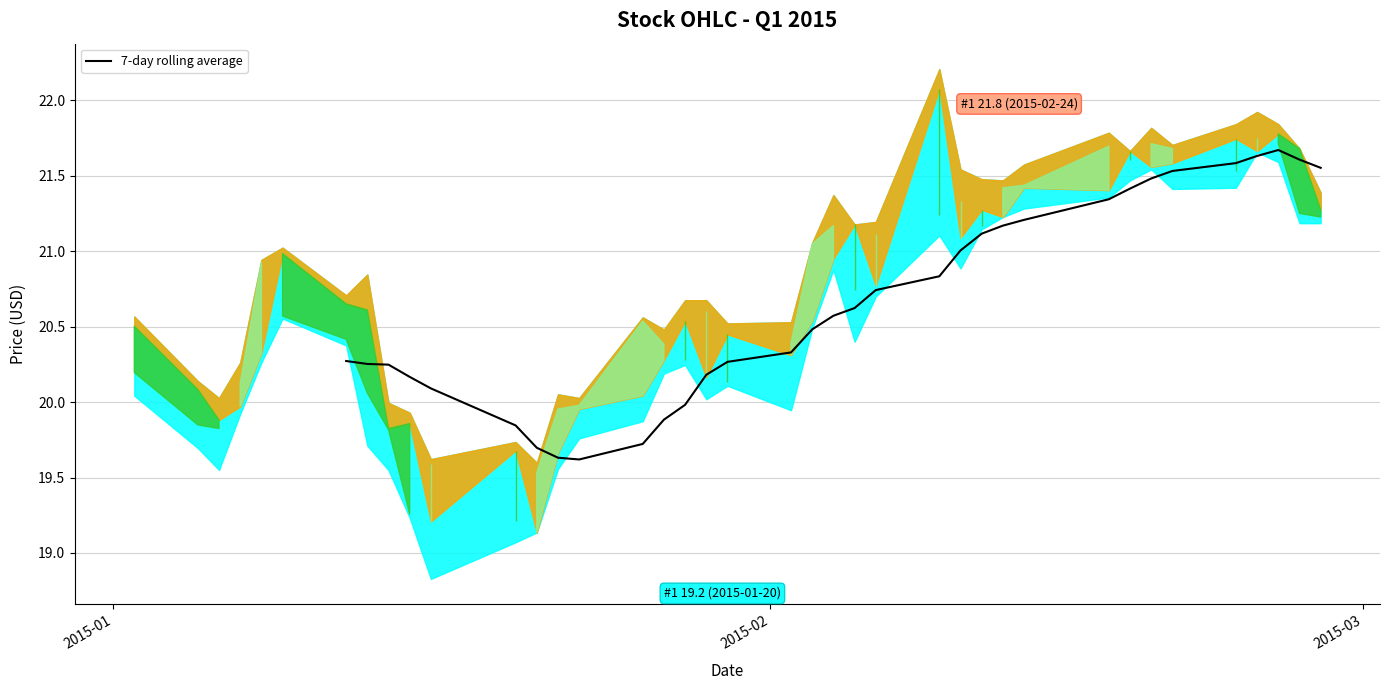

What is the sum of all values?

681.8